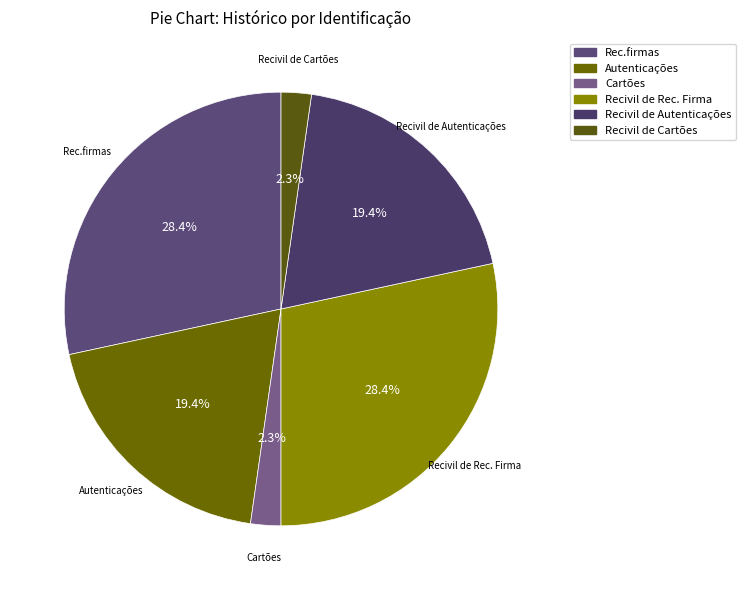

How many slices are in this pie chart?

6